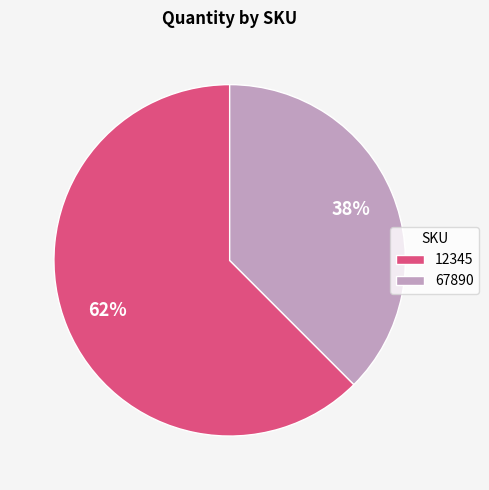

Rank the categories by value from lowest to highest.

67890, 12345